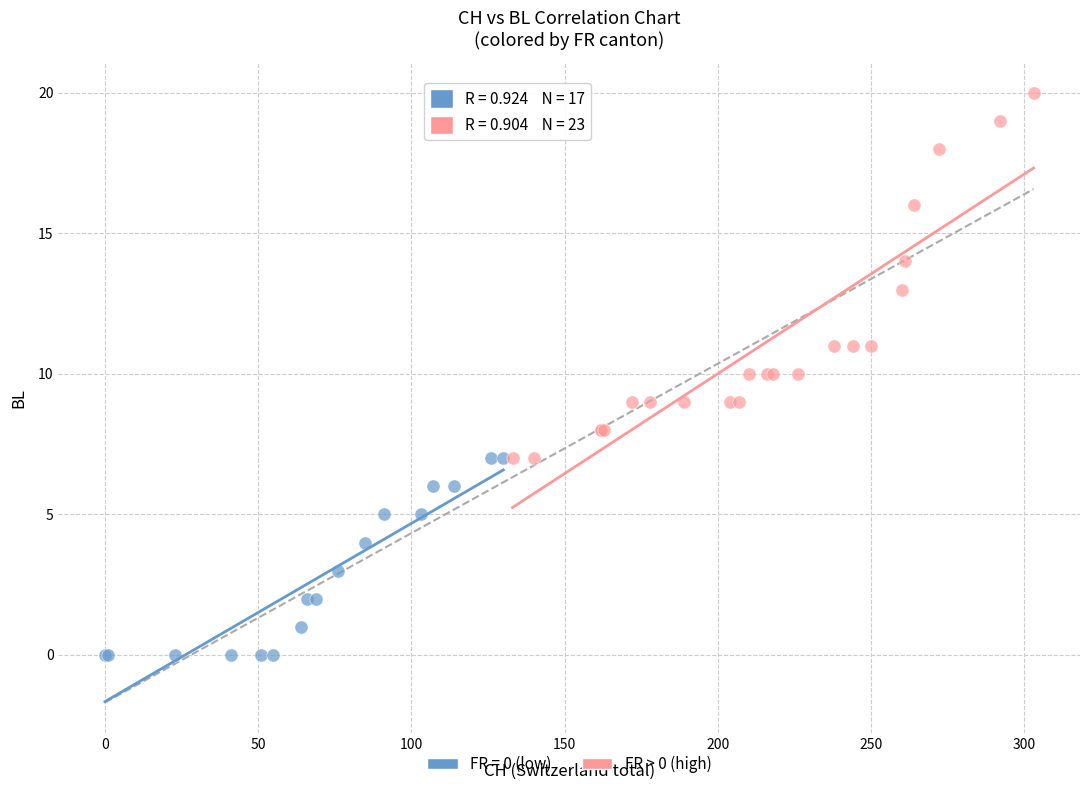

Which series reaches the maximum Y coordinate?

FR > 0 (high)